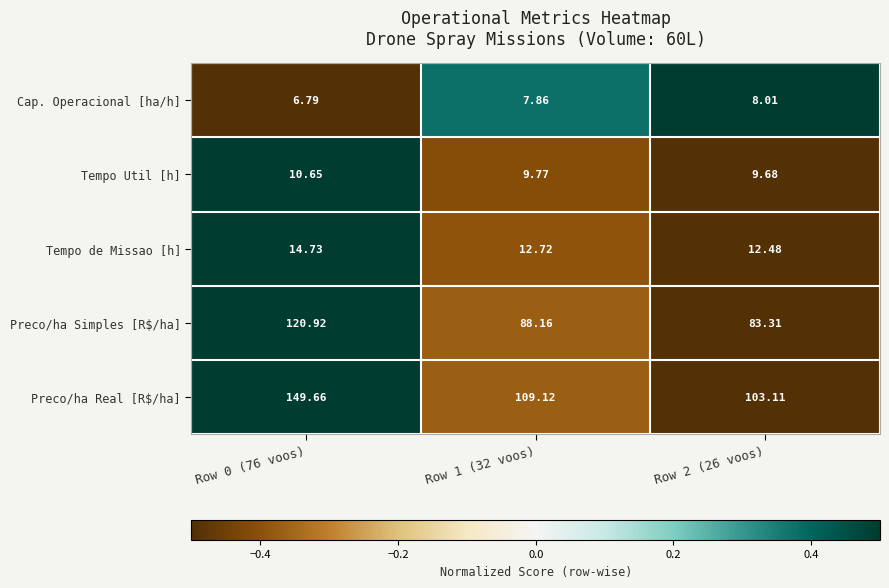

Which series has the largest range (max minus min)?

Preco/ha Real [R$/ha]